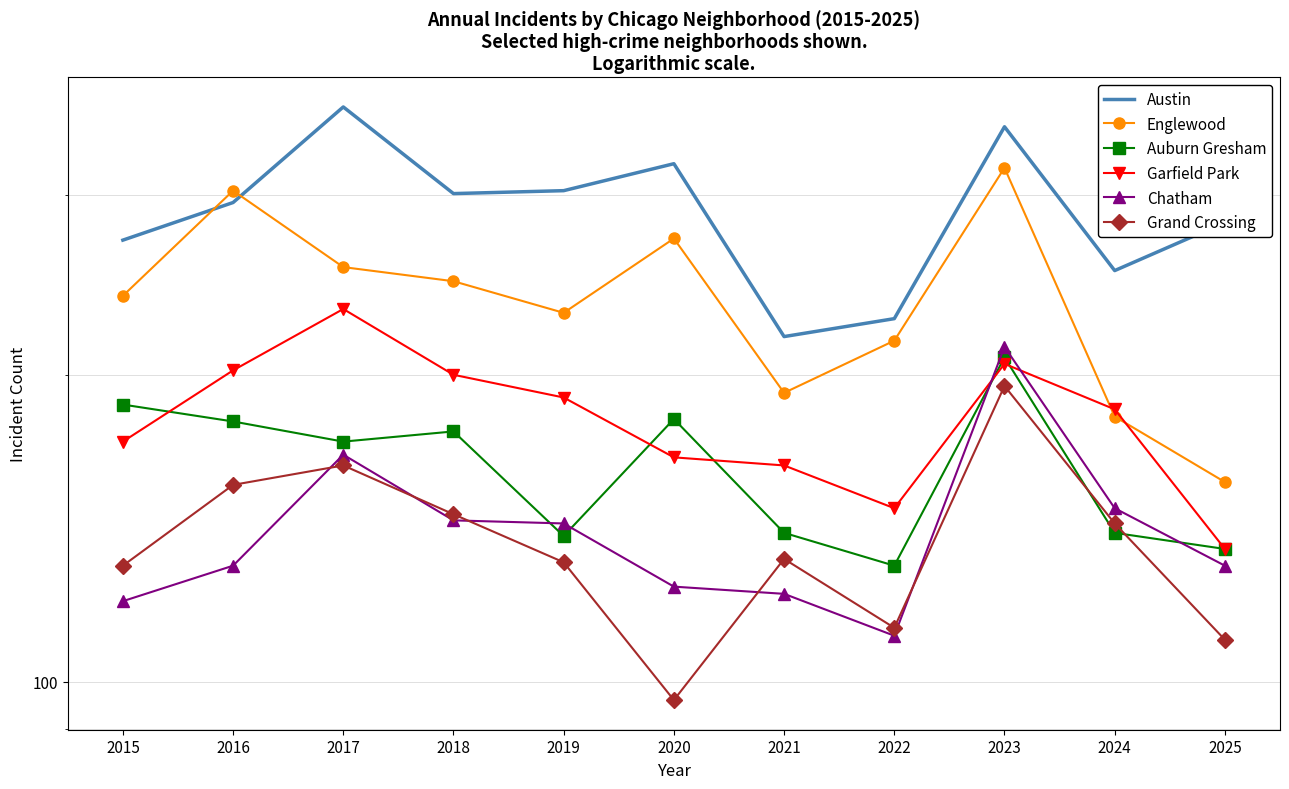

How many interior local peaks does the Englewood series have?

3